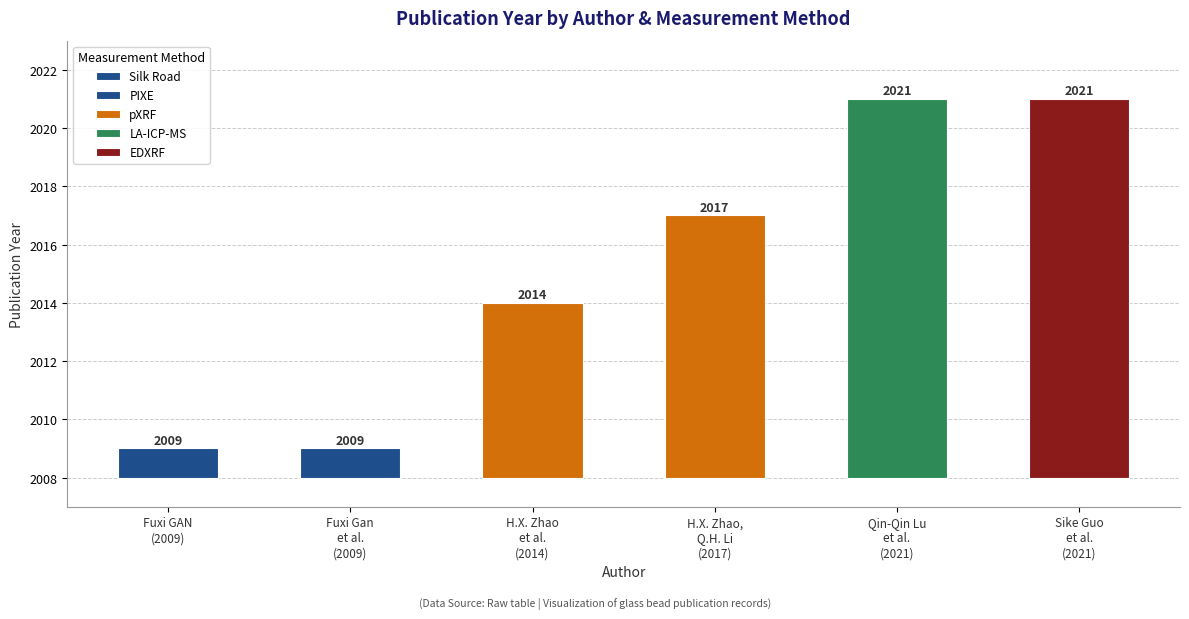

What is the minimum value shown in the chart?

2009